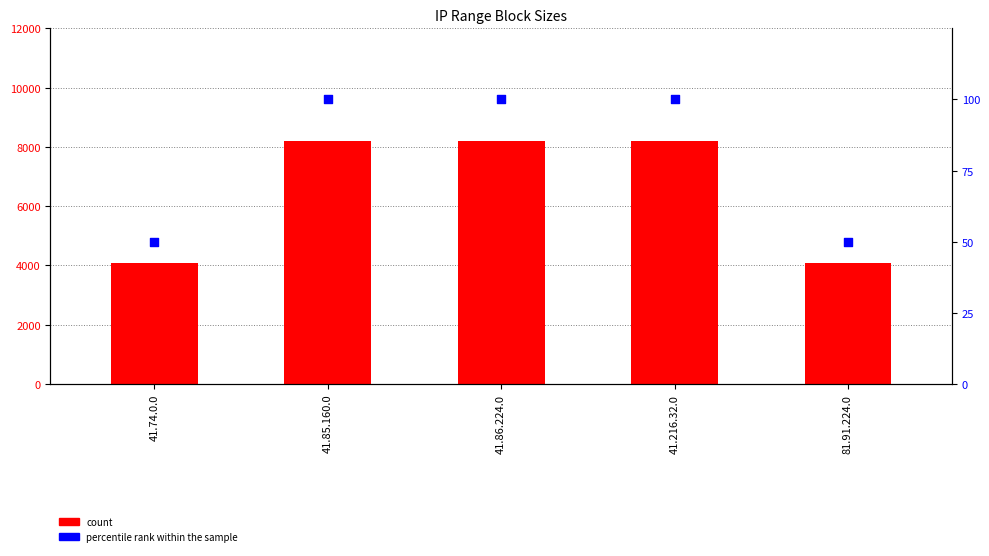

Is the value of count at 41.216.32.0 greater than the value of percentile rank within the sample at 81.91.224.0?

Yes